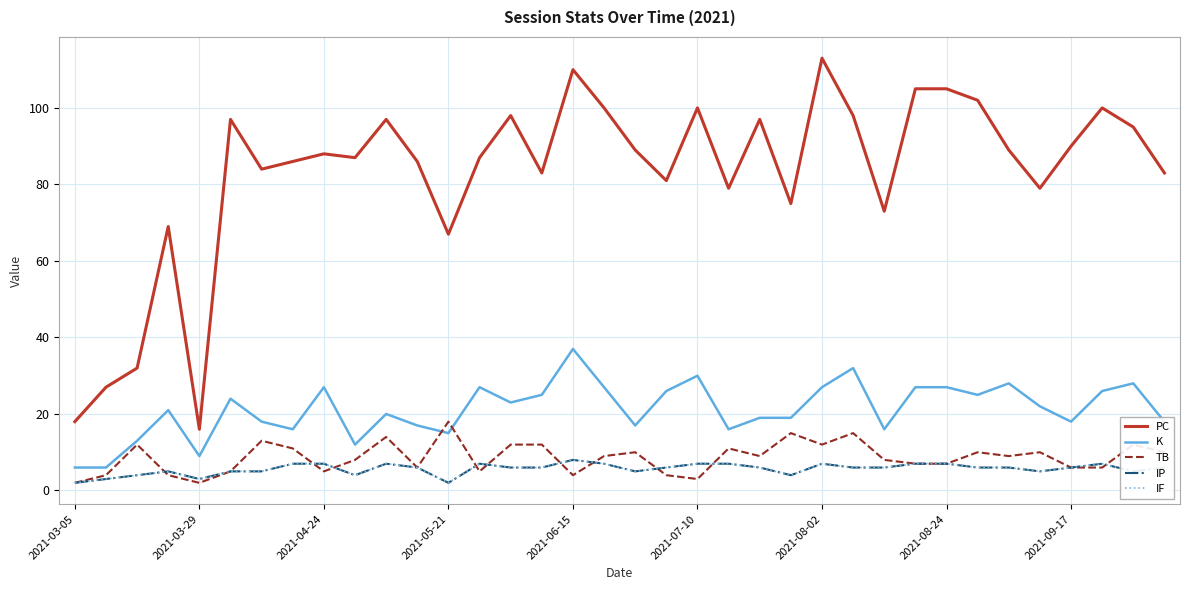

Which series has the largest total across all categories?

PC